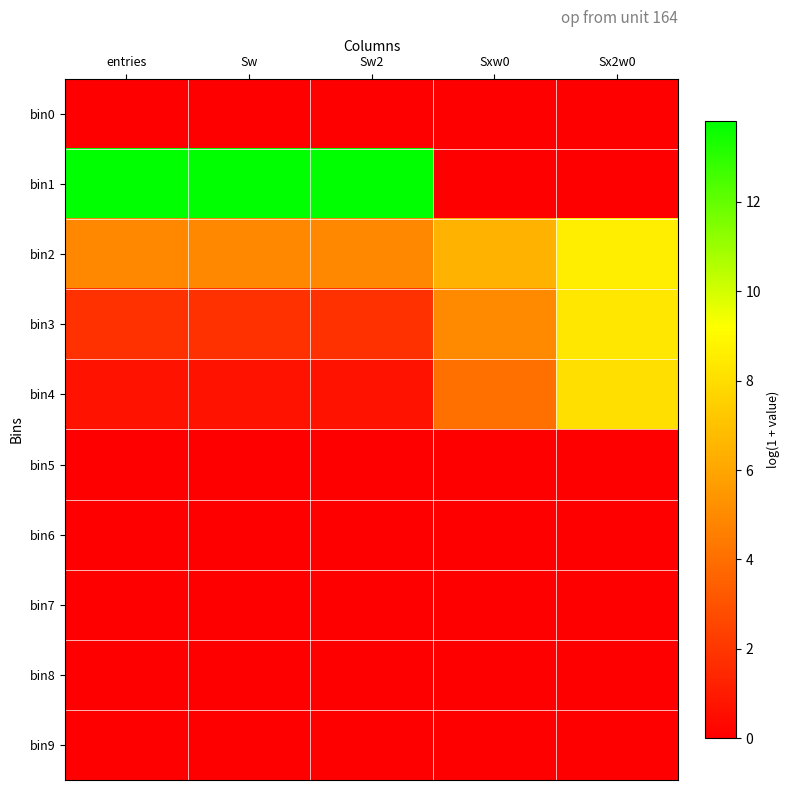

How many categories are shown in the chart?

5